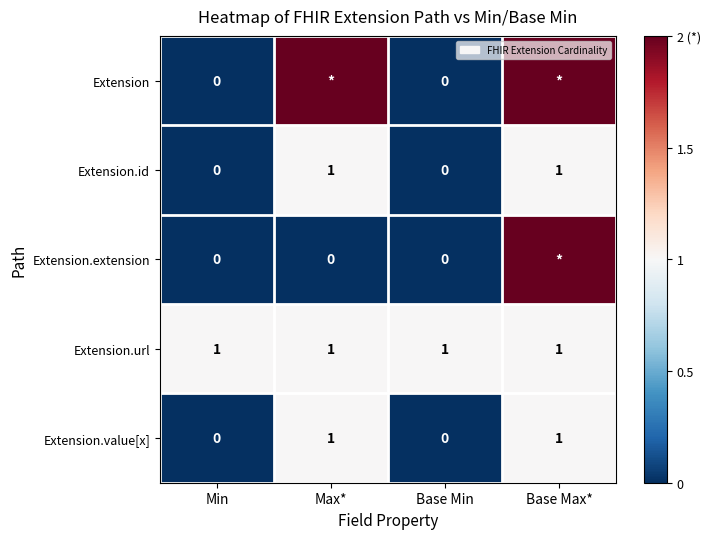

Count the Extension.id values in the range 0 to 1.

4